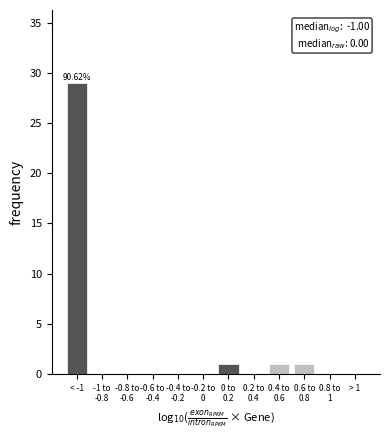

What is the sum of all values?

32